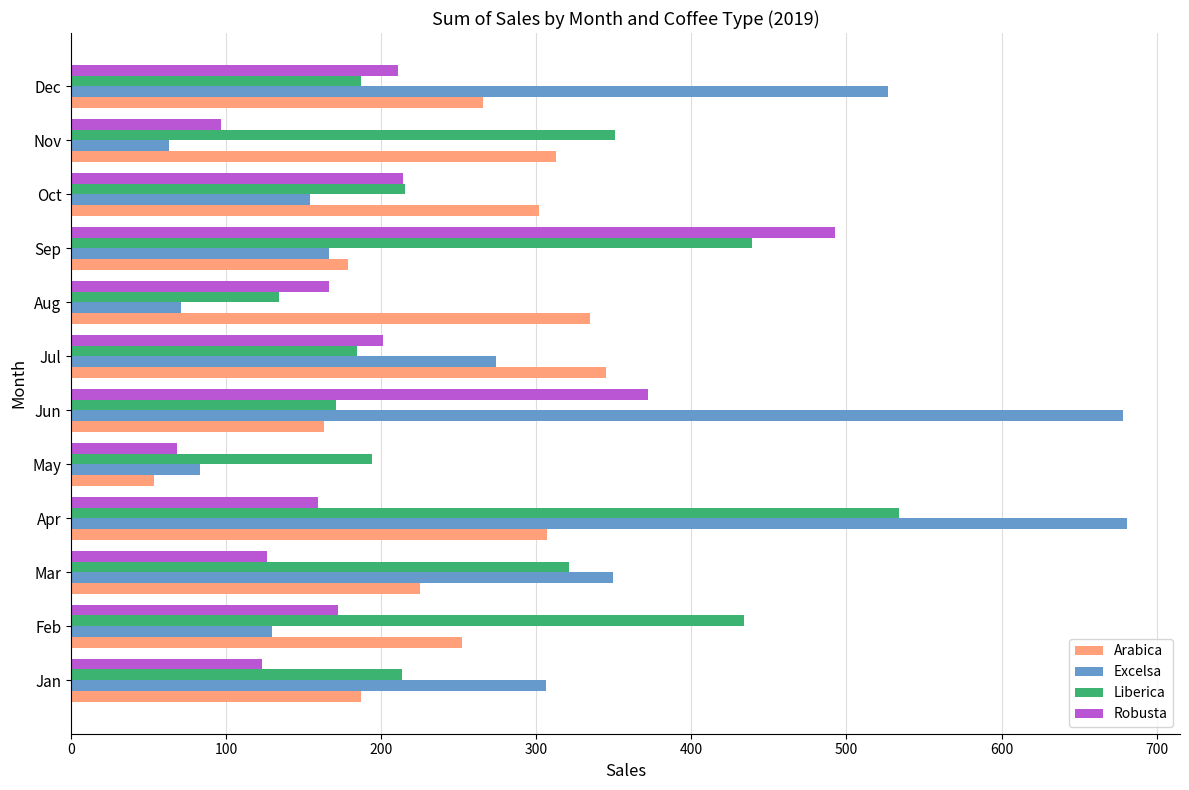

Which series has the largest range (max minus min)?

Excelsa